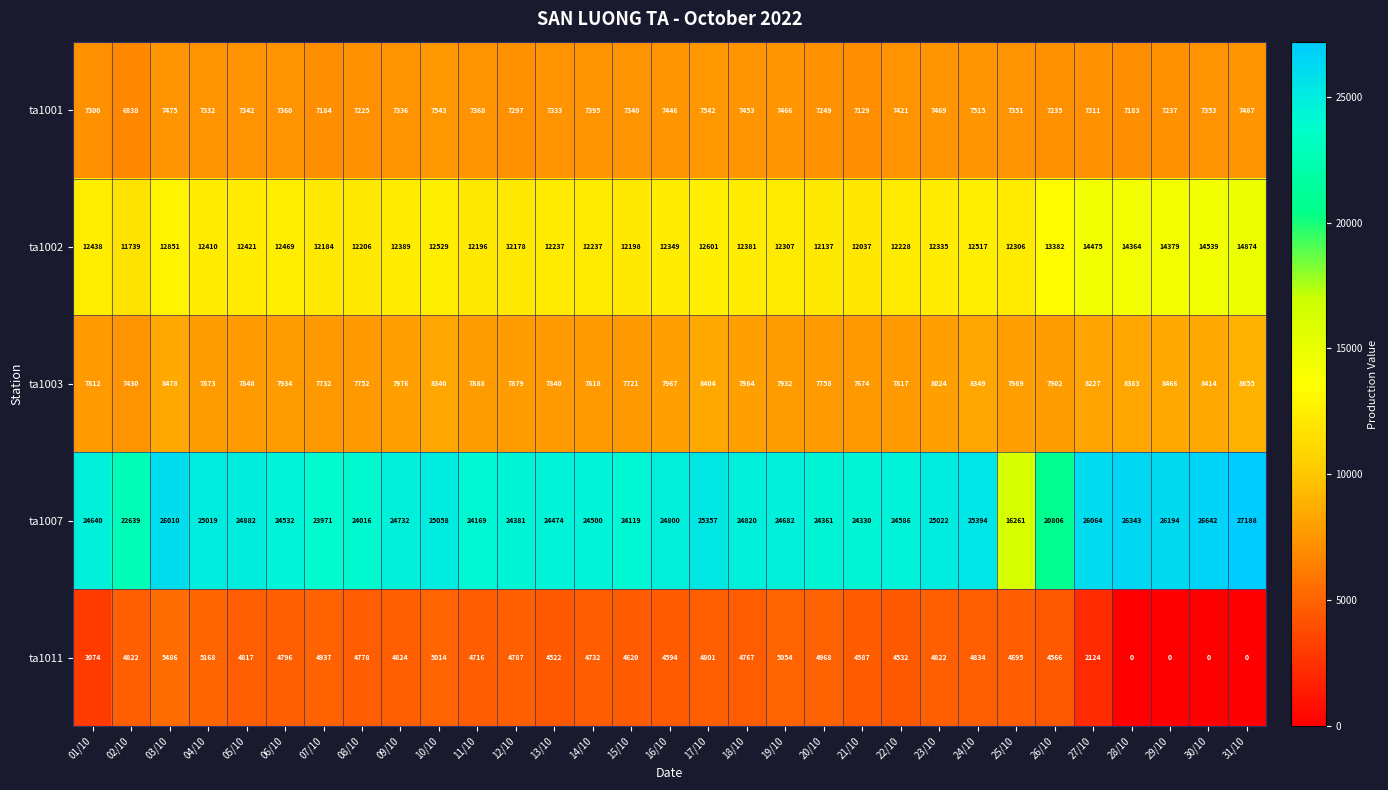

Which series has the largest total across all categories?

ta1007